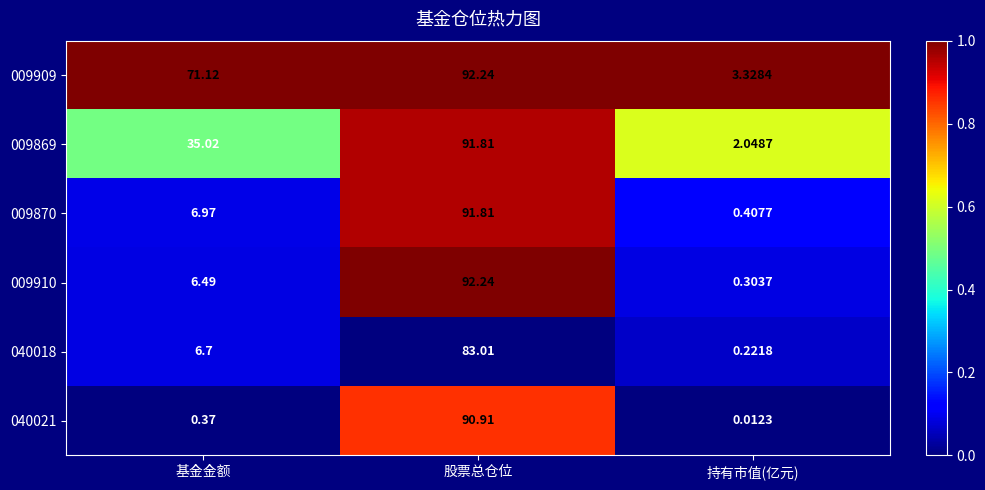

At which category does the chart reach its peak across all series?

股票总仓位